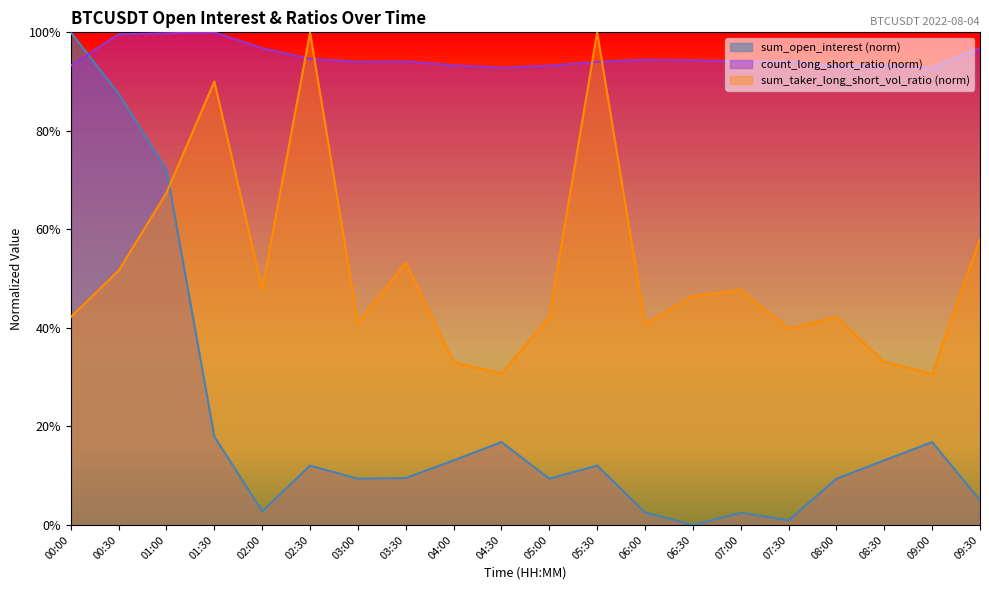

Where is the first local maximum for sum_taker_long_short_vol_ratio?

01:30